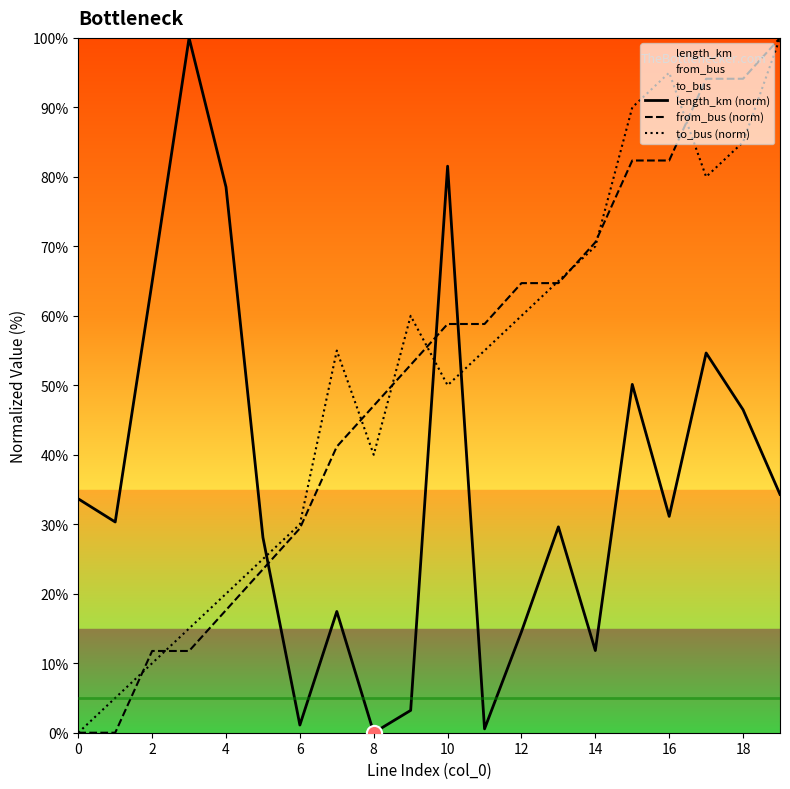

What are all the series names shown in the legend?

length_km (norm), from_bus (norm), to_bus (norm)